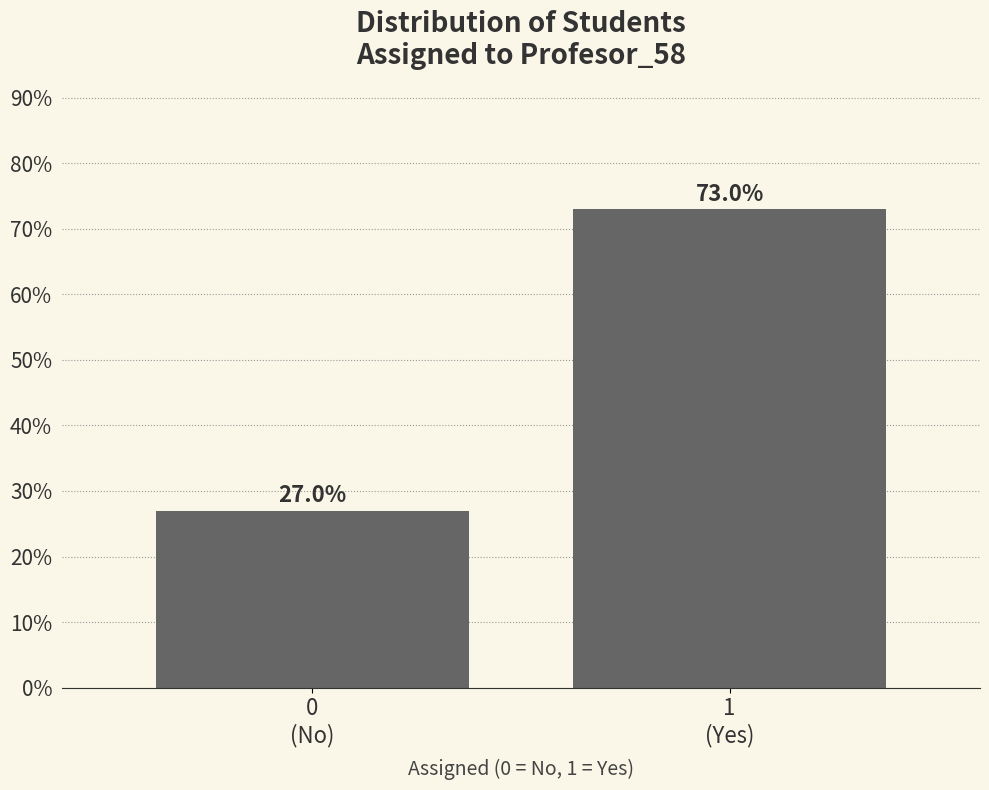

Reading right to left, transcribe all the data shown in this chart.

73.0	27.0